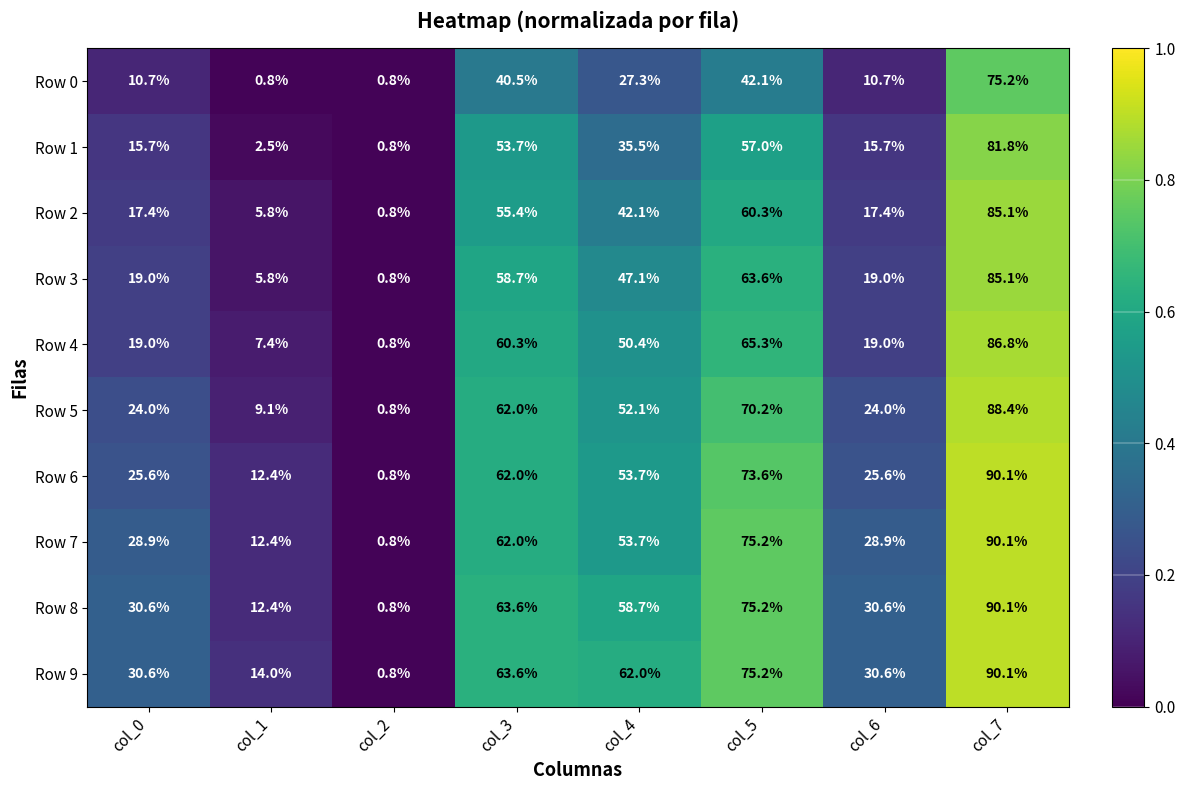

What value does the Row 1 series have at col_5?

57.0